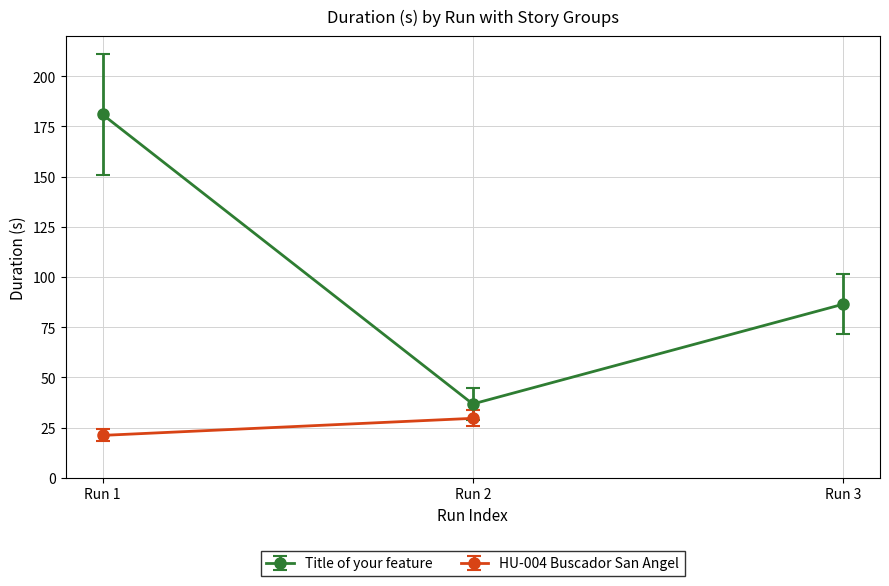

How many data points are less than 86?

1